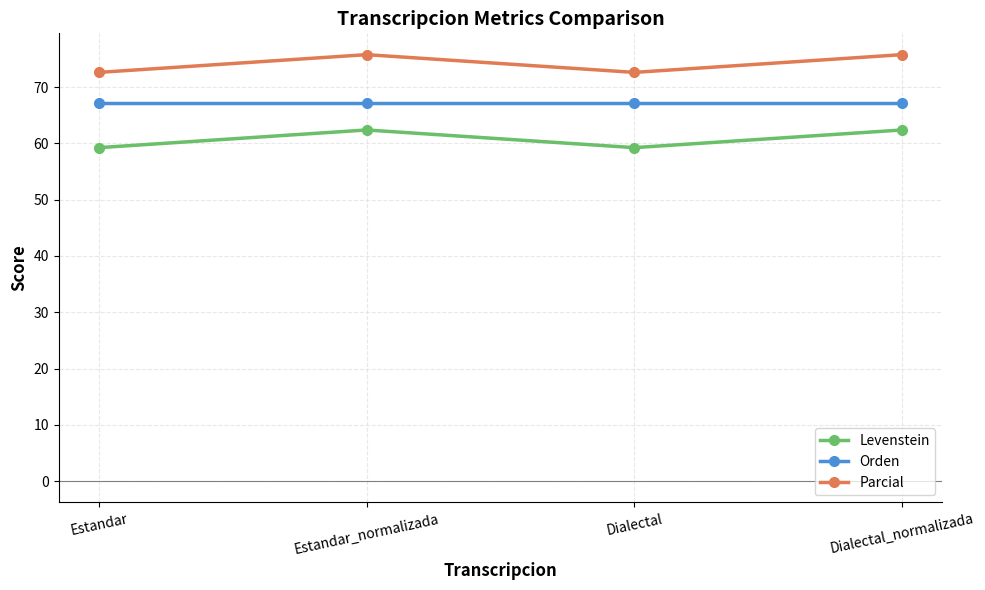

True or false: Levenstein and Orden intersect in this chart.

False